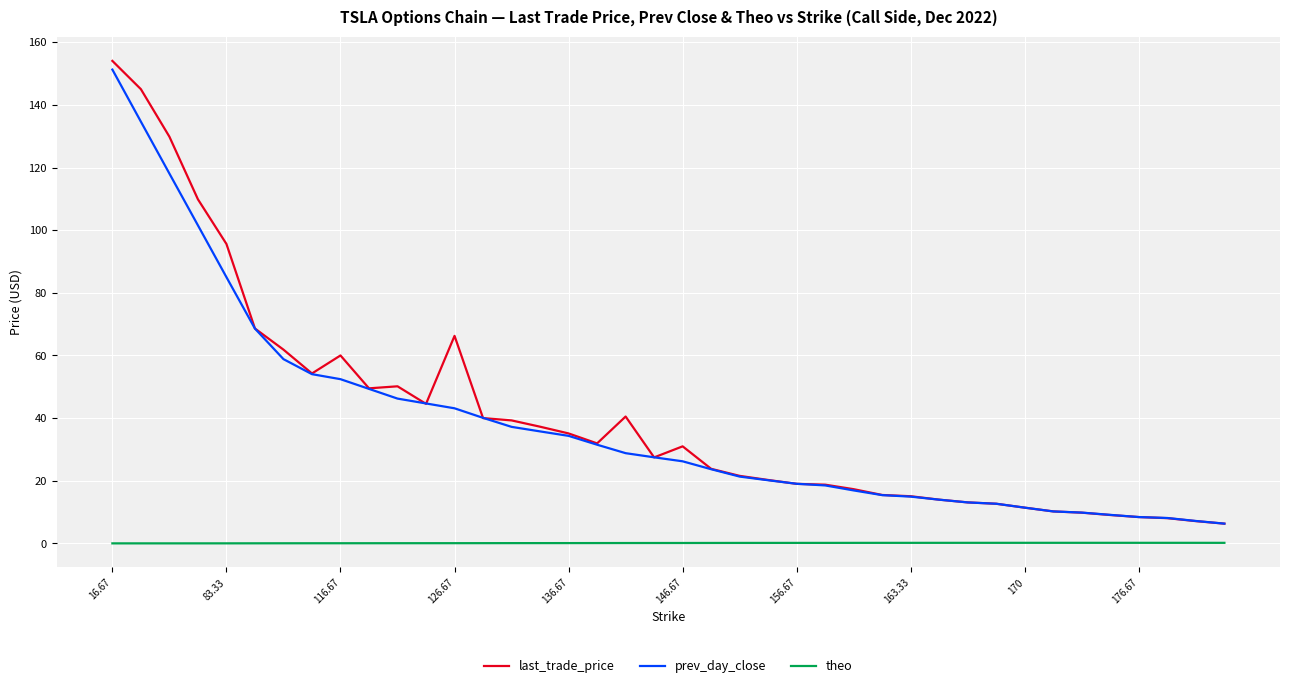

Which series has the widest spread of values?

last_trade_price